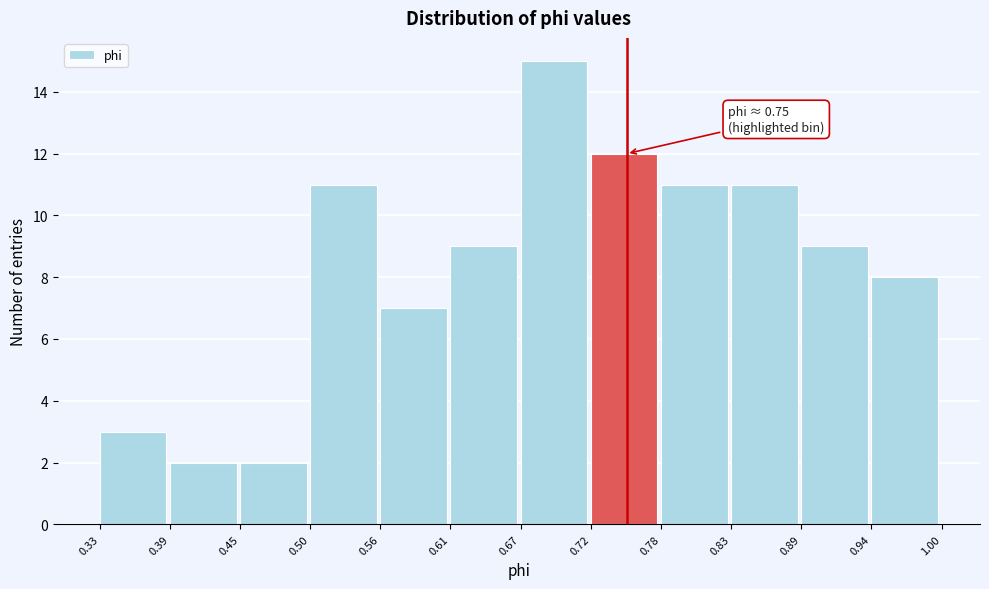

Over which range of the x-axis is the bar tallest?

0.67 to 0.72